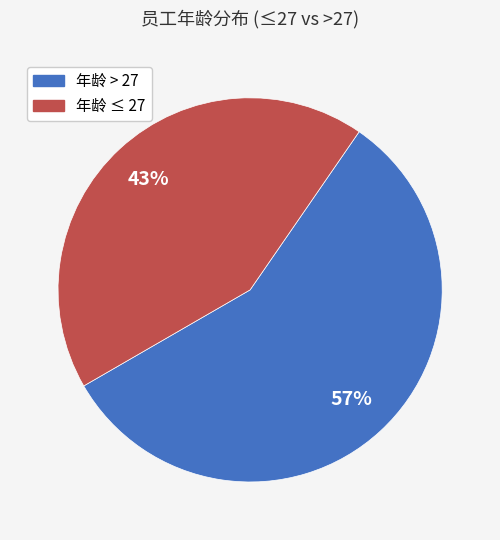

Does any single category account for the majority?

Yes